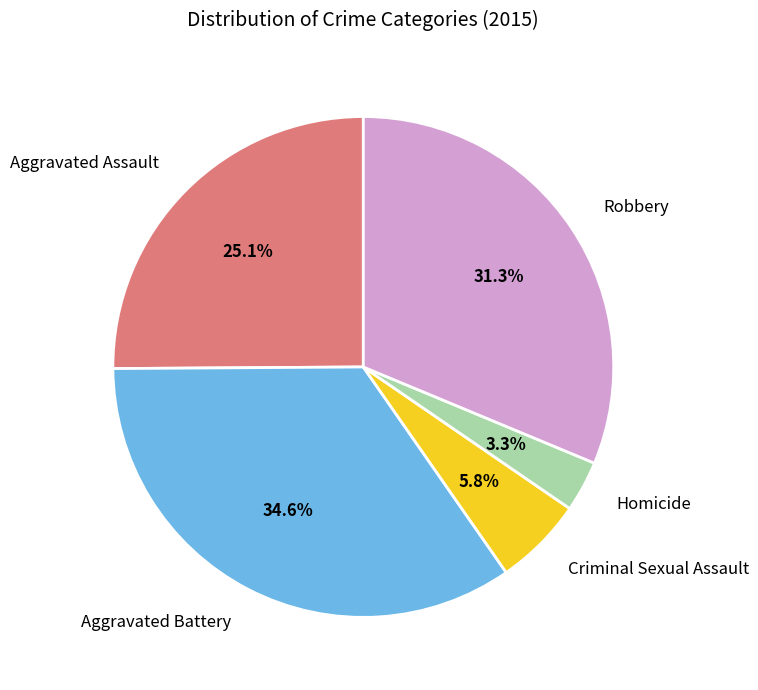

Rank the categories by value from lowest to highest.

Homicide, Criminal Sexual Assault, Aggravated Assault, Robbery, Aggravated Battery